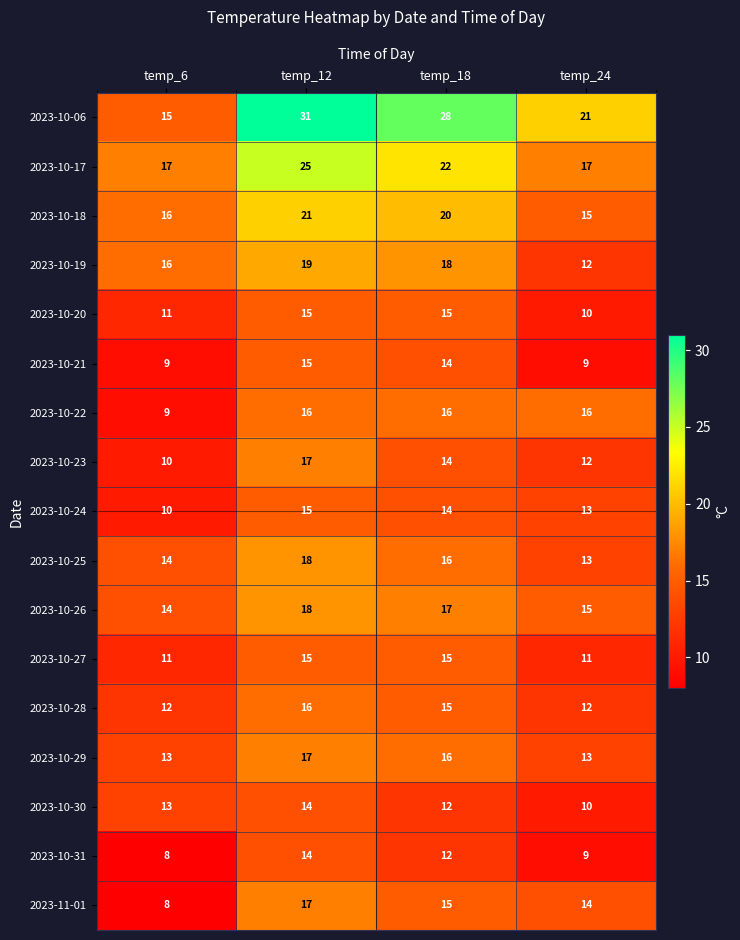

Where is 2023-10-06 nearest to the value 23?

temp_24